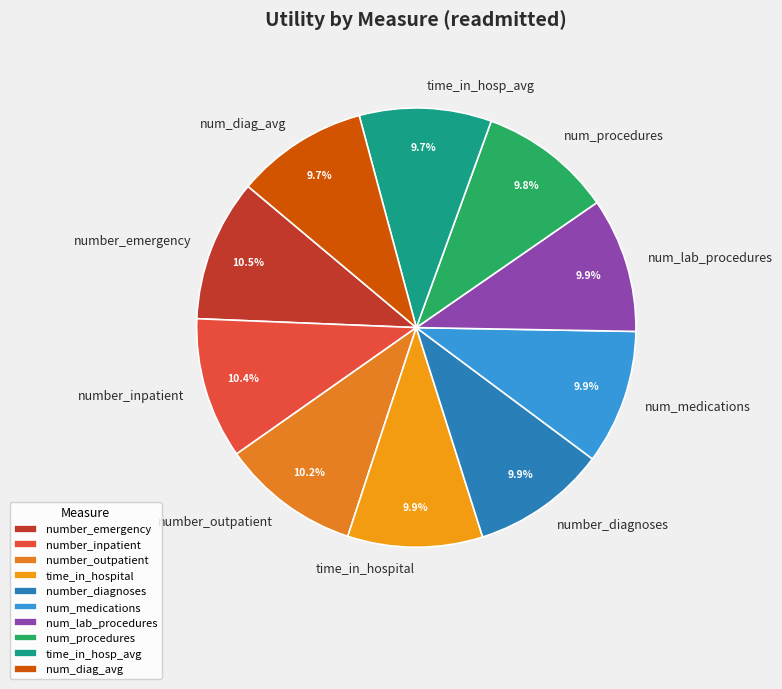

Does time_in_hospital account for over 50% of the chart?

No